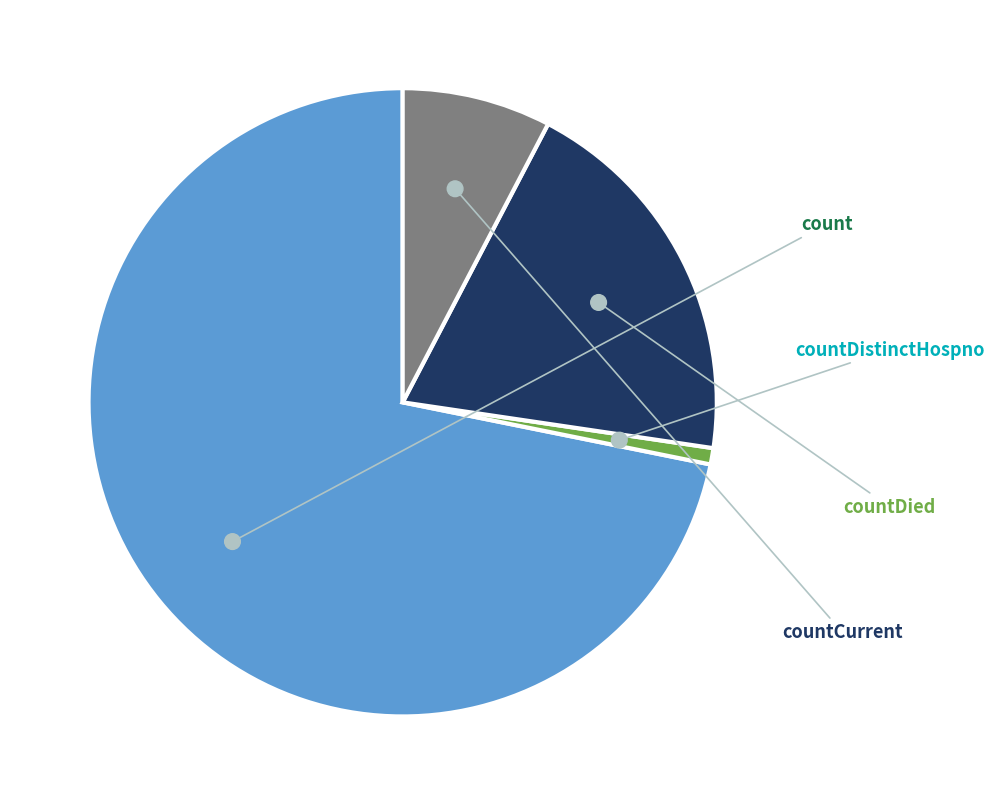

How many slices are in this pie chart?

4